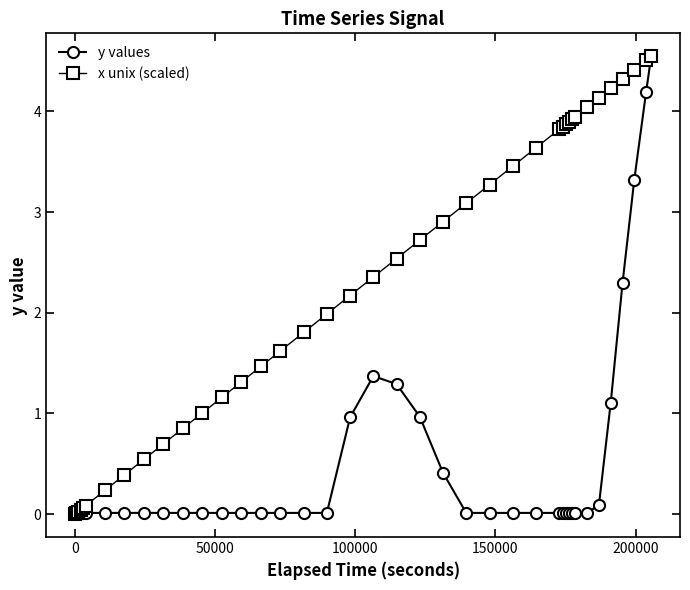

At how many categories does at least one series exceed 3?

17